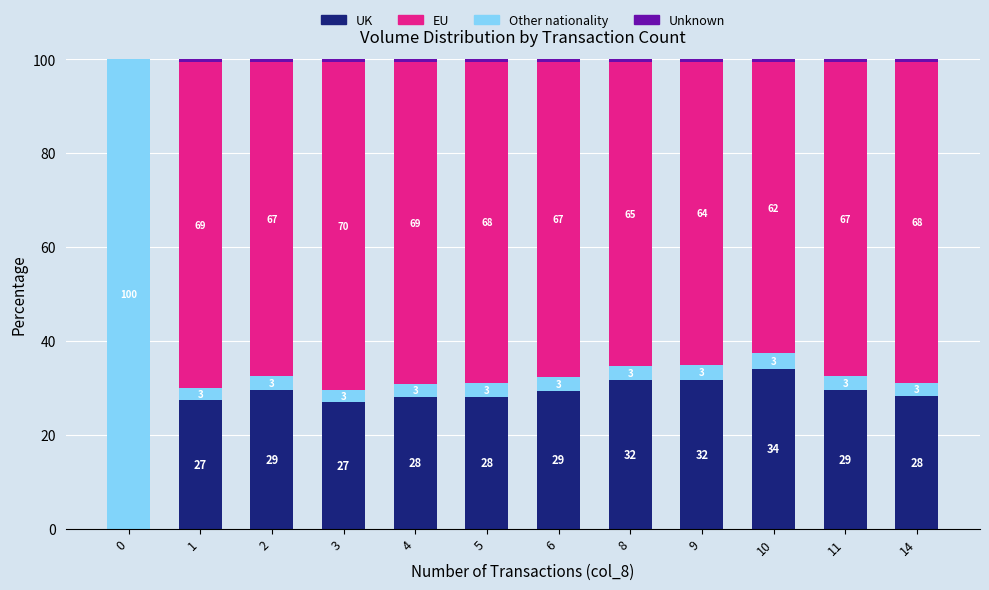

Count the number of data series in this chart.

4